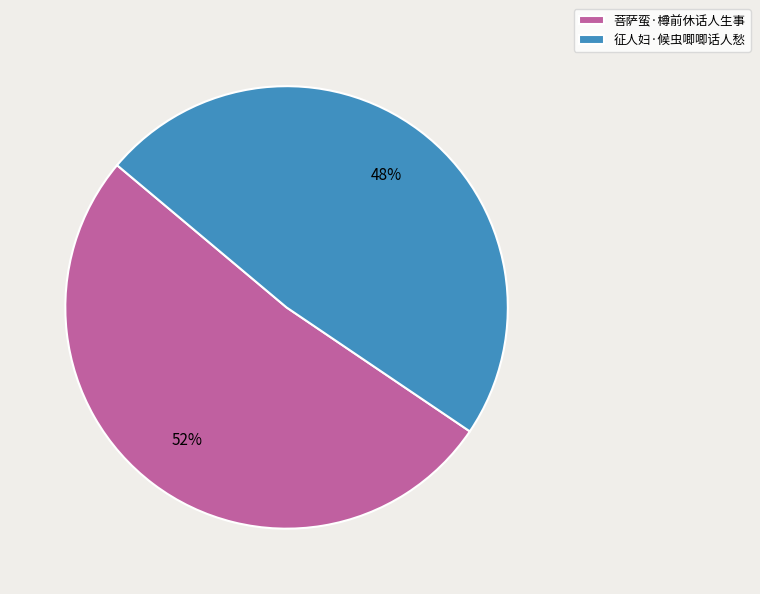

Do 征人妇·候虫唧唧话人愁 and 菩萨蛮·樽前休话人生事 together represent more than half of the pie?

Yes